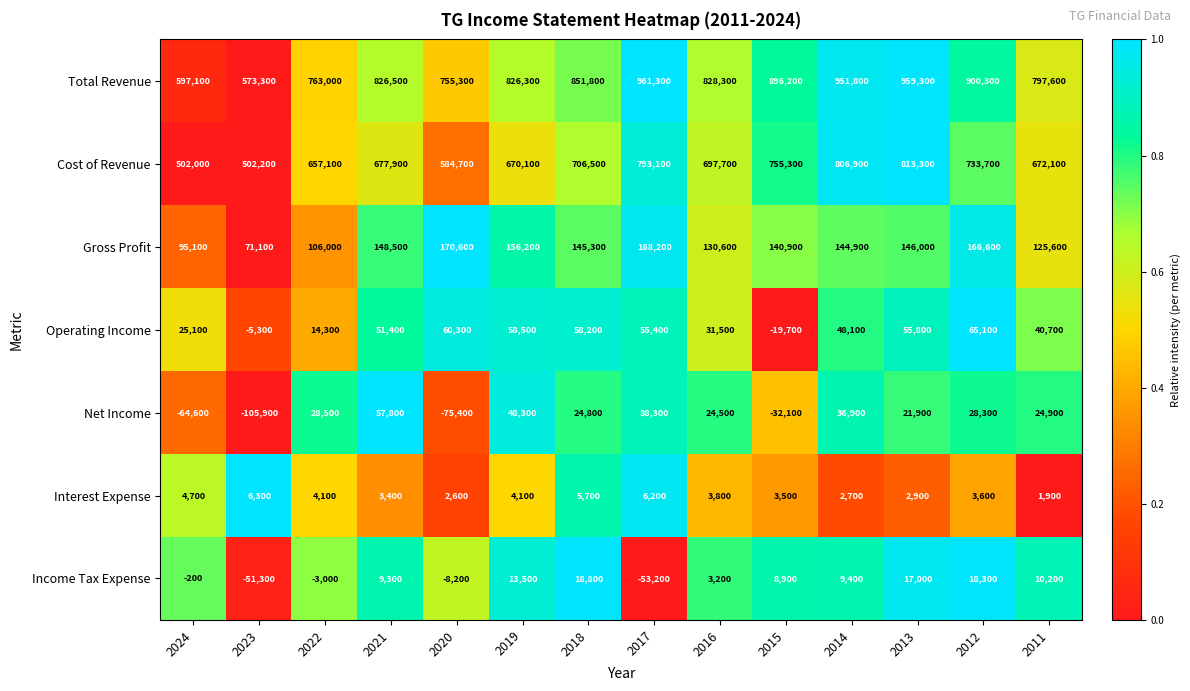

Is it true that Gross Profit equals 106000 at 2022?

True